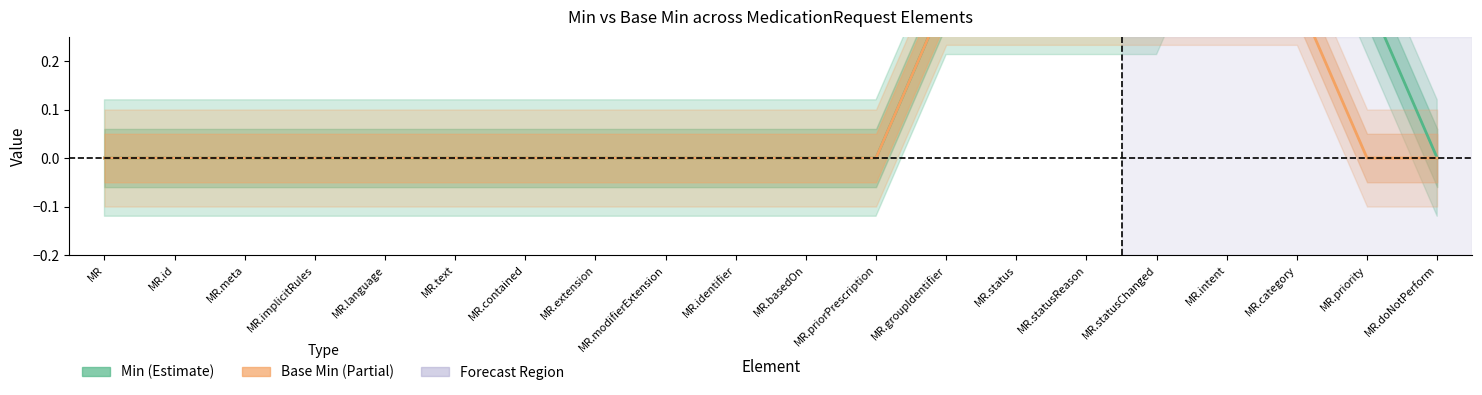

Reading left to right, what are all the values shown in this chart?

Min: MR=0.0	MR.id=0.0	MR.meta=0.0	MR.implicitRules=0.0	MR.language=0.0	MR.text=0.0	MR.contained=0.0	MR.extension=0.0	MR.modifierExtension=0.0	MR.identifier=0.0	MR.basedOn=0.0	MR.priorPrescription=0.0	MR.groupIdentifier=0.3	MR.status=0.3	MR.statusReason=0.3	MR.statusChanged=0.3	MR.intent=0.7	MR.category=0.7	MR.priority=0.3	MR.doNotPerform=0.0
Base Min: MR=0.0	MR.id=0.0	MR.meta=0.0	MR.implicitRules=0.0	MR.language=0.0	MR.text=0.0	MR.contained=0.0	MR.extension=0.0	MR.modifierExtension=0.0	MR.identifier=0.0	MR.basedOn=0.0	MR.priorPrescription=0.0	MR.groupIdentifier=0.3	MR.status=0.3	MR.statusReason=0.3	MR.statusChanged=0.3	MR.intent=0.3	MR.category=0.3	MR.priority=0.0	MR.doNotPerform=0.0